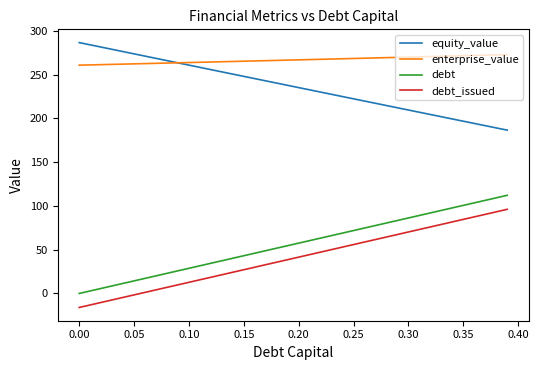

True or false: equity_value and debt_issued cross at least once.

False